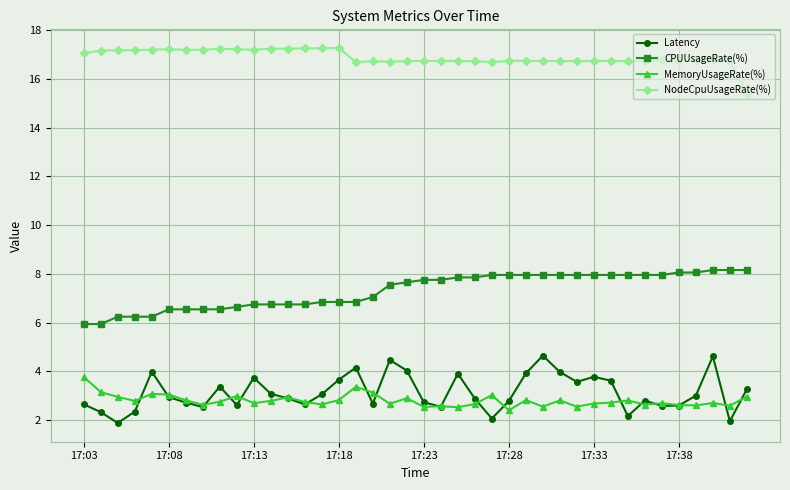

Which series has the largest total across all categories?

NodeCpuUsageRate(%)